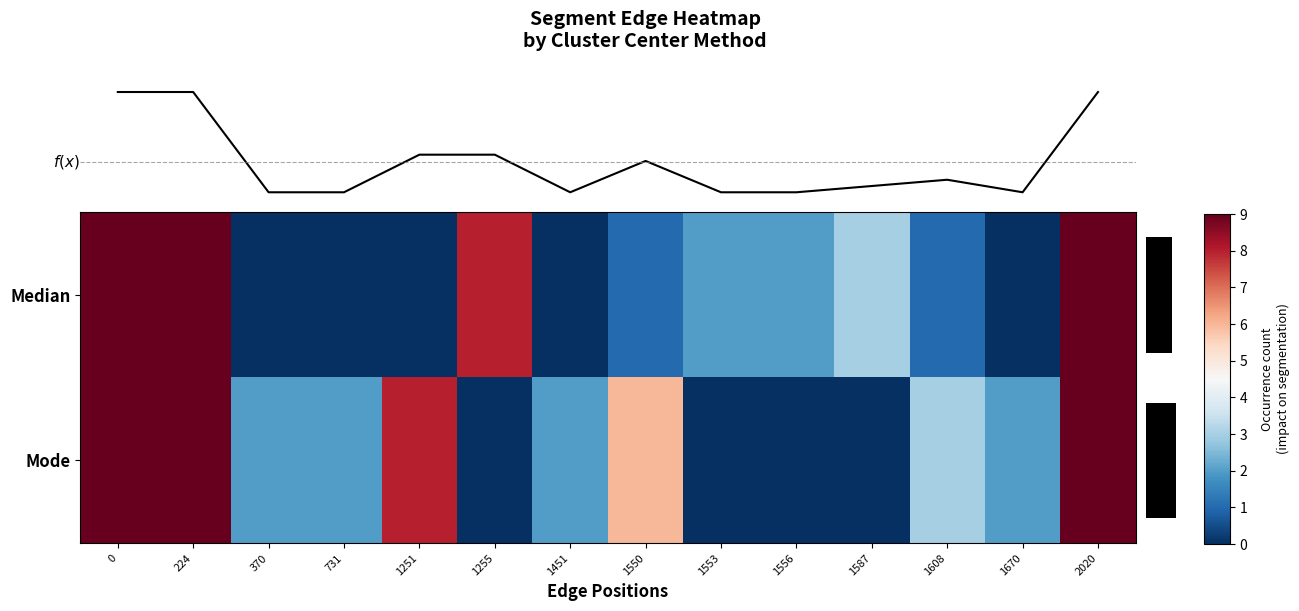

Which series changed the most between 1451 and 1587?

row_0